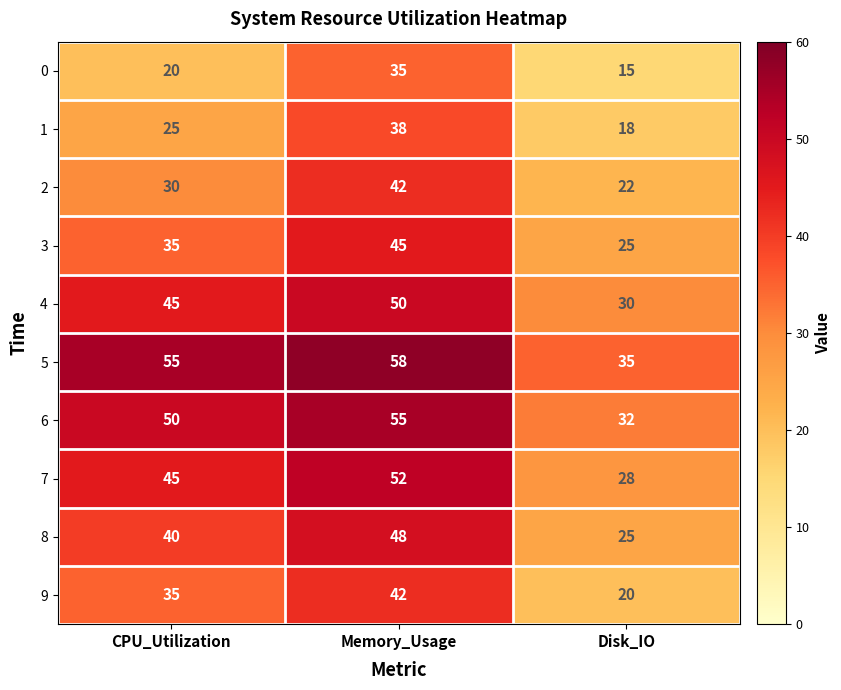

What is the difference between the 7 values at Disk_IO and CPU_Utilization?

17